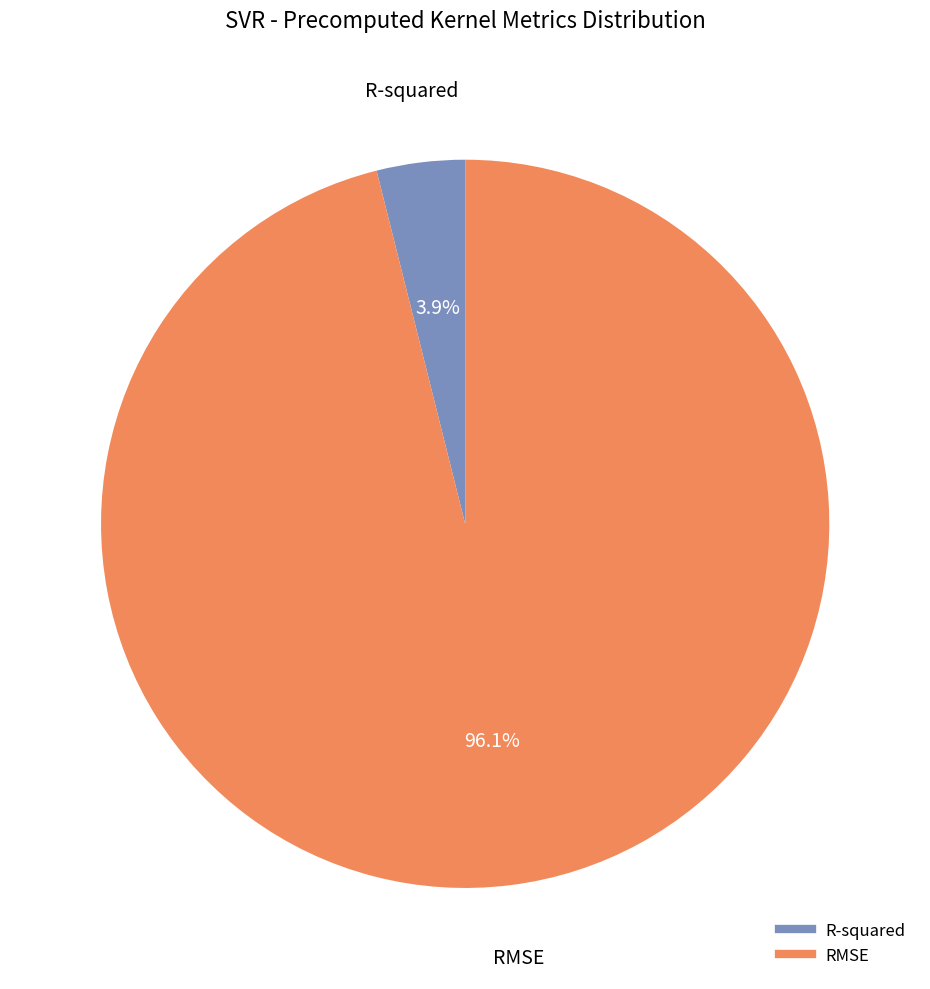

Which slice is the largest?

RMSE